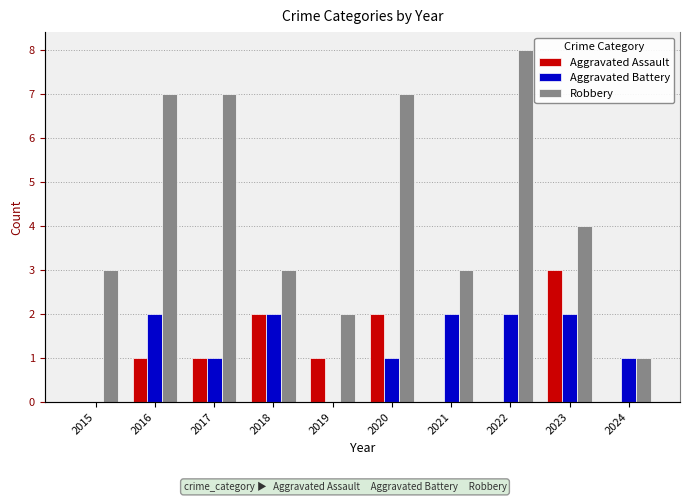

Reading right to left, extract all data points from this chart.

Aggravated Assault: 2024=0	2023=3	2022=0	2021=0	2020=2	2019=1	2018=2	2017=1	2016=1	2015=0
Aggravated Battery: 2024=1	2023=2	2022=2	2021=2	2020=1	2019=0	2018=2	2017=1	2016=2	2015=0
Robbery: 2024=1	2023=4	2022=8	2021=3	2020=7	2019=2	2018=3	2017=7	2016=7	2015=3